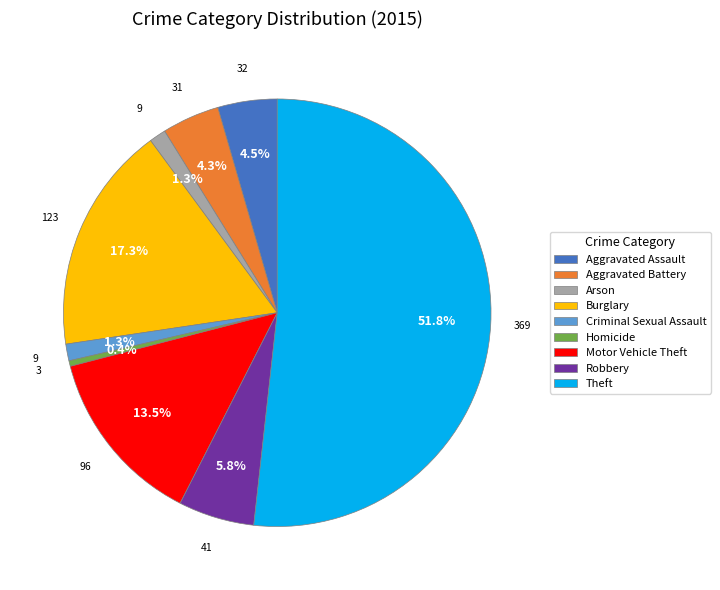

What is the smallest slice in the pie chart?

Homicide